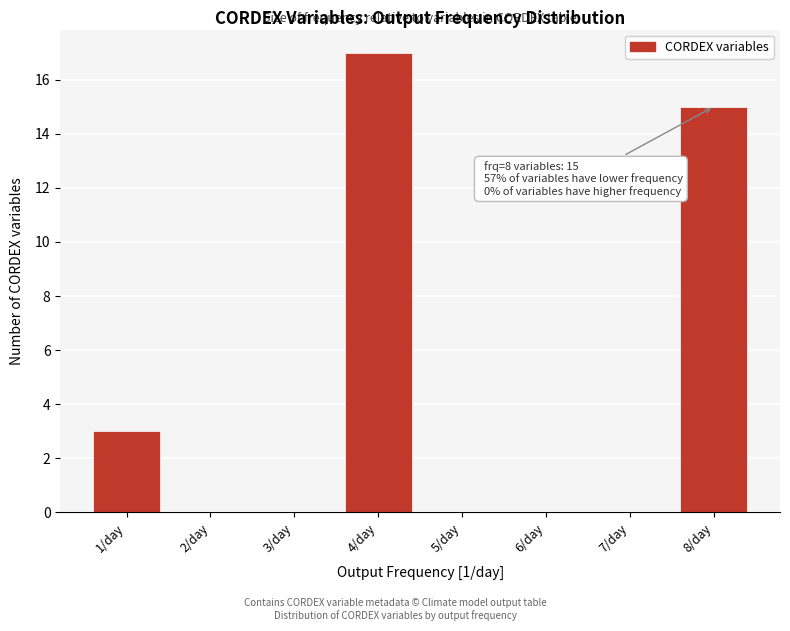

Which range on the x-axis has the tallest bar?

3.5 to 4.5